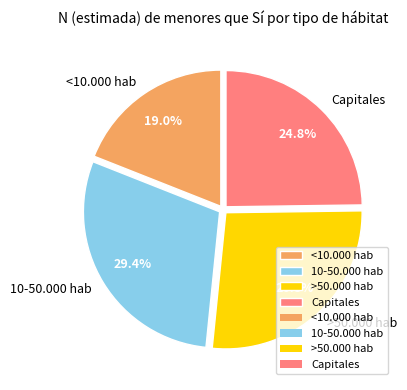

What percentage do <10.000 hab and >50.000 hab together represent?

45.8%